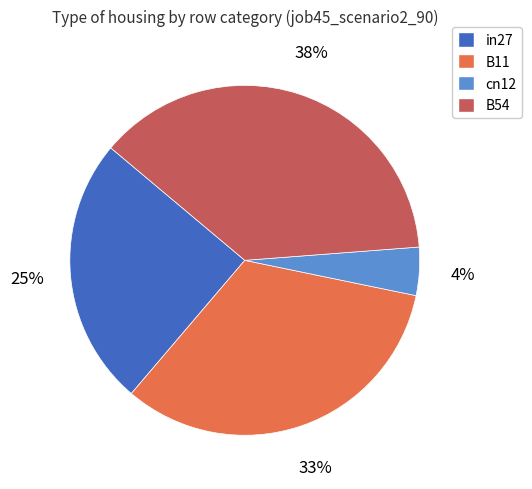

Does any single category account for the majority?

No